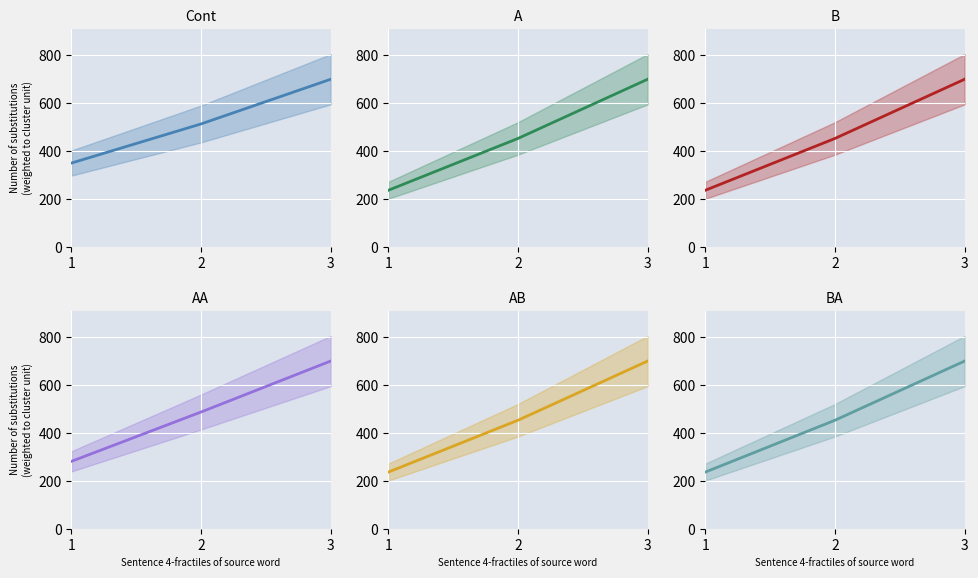

The value of BA at 2 is 452.8. True or false?

True